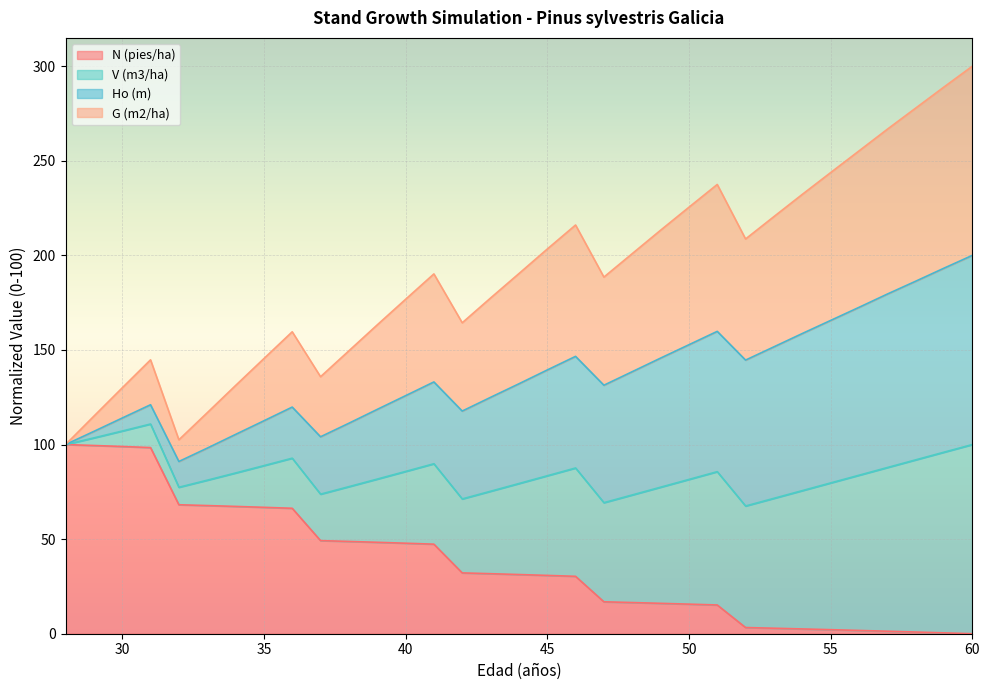

What is the maximum value for N (pies/ha)?

100.0